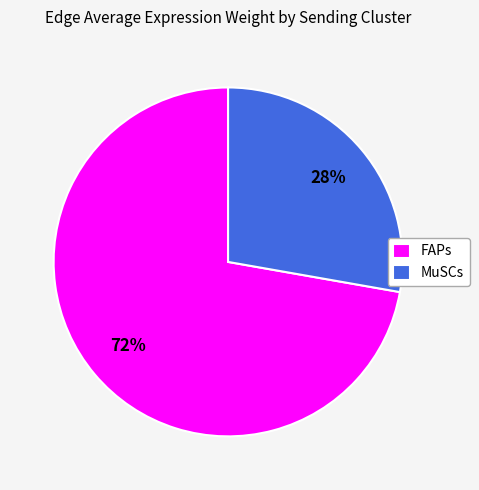

Approximately how many times larger is the value at MuSCs compared to FAPs?

0.4